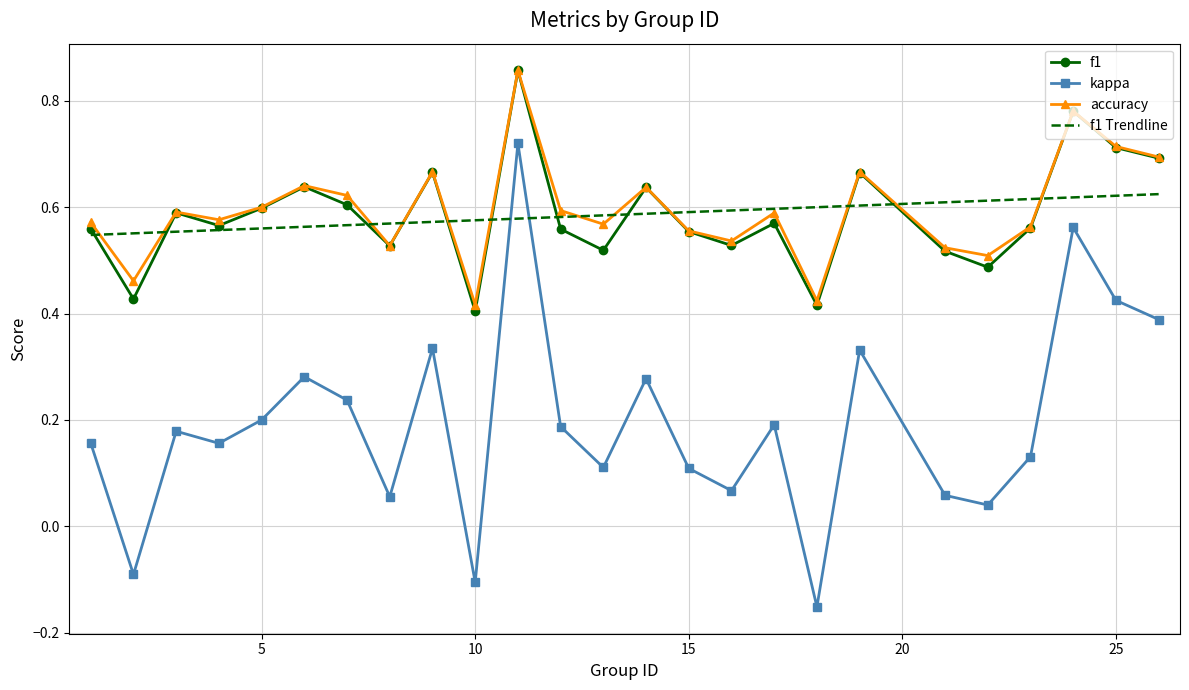

Reading left to right, transcribe all the data shown in this chart.

f1: 1=0.6	2=0.4	3=0.6	4=0.6	5=0.6	6=0.6	7=0.6	8=0.5	9=0.7	10=0.4	11=0.9	12=0.6	13=0.5	14=0.6	15=0.6	16=0.5	17=0.6	18=0.4	19=0.7	21=0.5	22=0.5	23=0.6	24=0.8	25=0.7	26=0.7
kappa: 1=0.2	2=-0.1	3=0.2	4=0.2	5=0.2	6=0.3	7=0.2	8=0.1	9=0.3	10=-0.1	11=0.7	12=0.2	13=0.1	14=0.3	15=0.1	16=0.1	17=0.2	18=-0.2	19=0.3	21=0.1	22=0.0	23=0.1	24=0.6	25=0.4	26=0.4
accuracy: 1=0.6	2=0.5	3=0.6	4=0.6	5=0.6	6=0.6	7=0.6	8=0.5	9=0.7	10=0.4	11=0.9	12=0.6	13=0.6	14=0.6	15=0.6	16=0.5	17=0.6	18=0.4	19=0.7	21=0.5	22=0.5	23=0.6	24=0.8	25=0.7	26=0.7